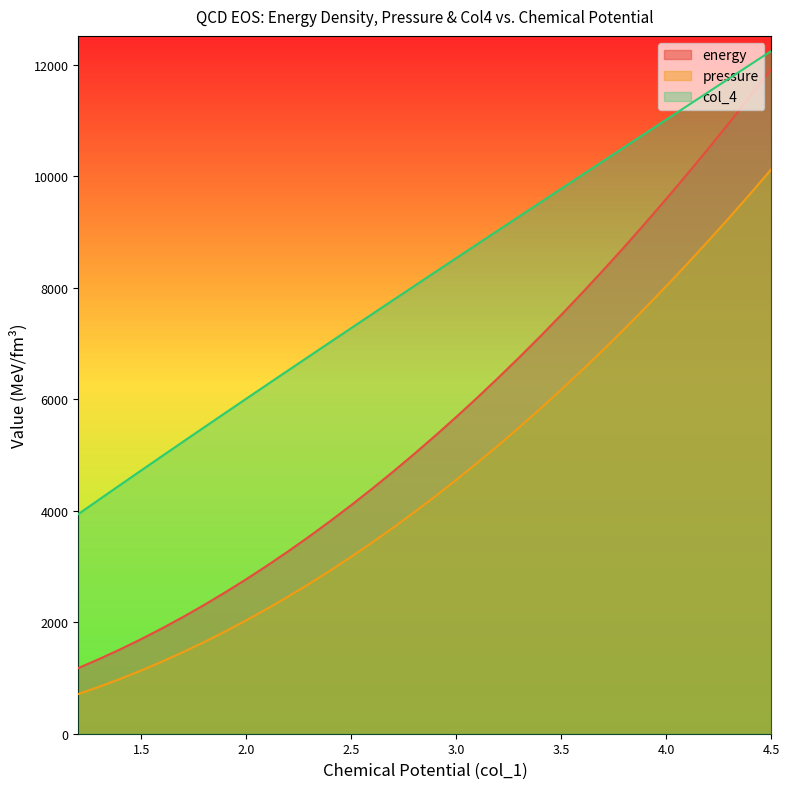

What is the minimum value shown in the chart?

712.6